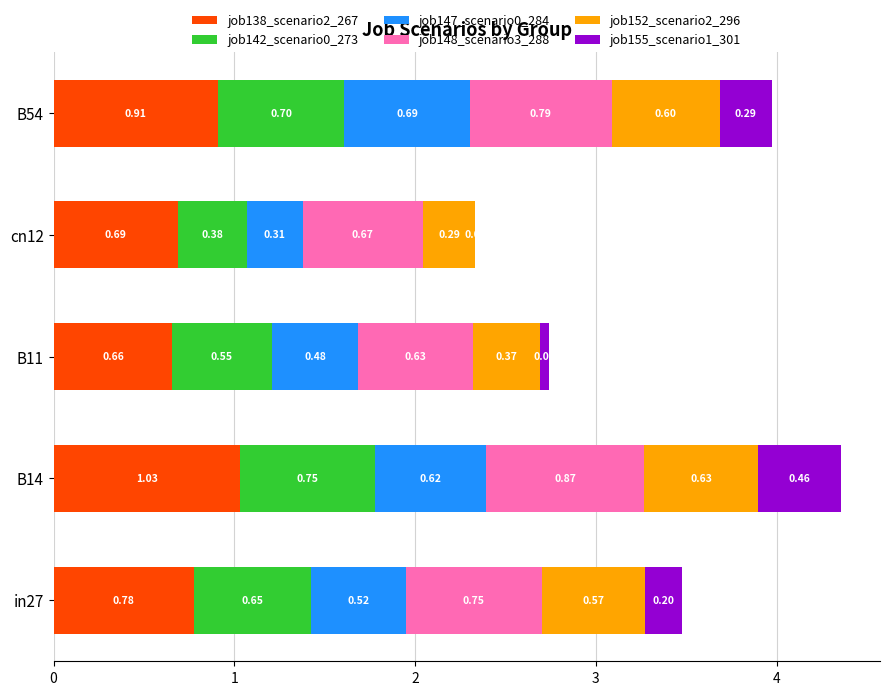

At which category is the sum across all series the highest?

B14